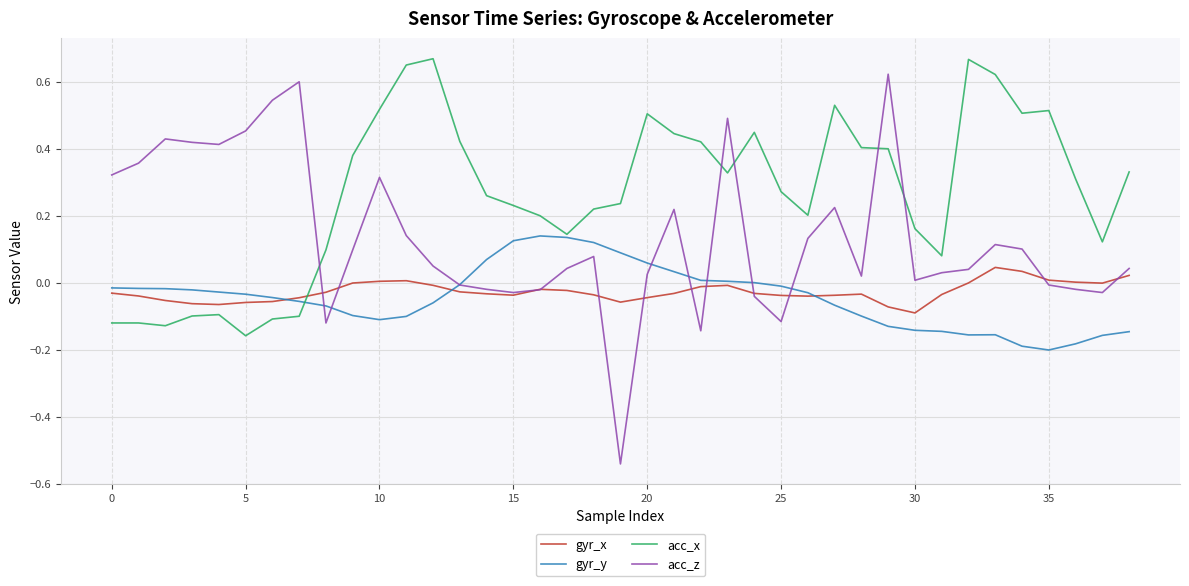

How many intersections are there between acc_x and acc_z?

5